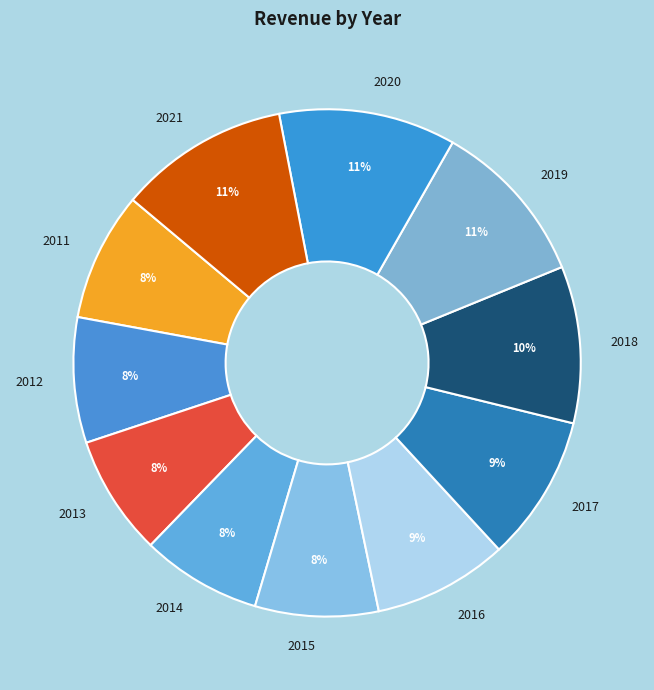

To the nearest percent, what is the combined percentage of 2015 and 2011?

16%